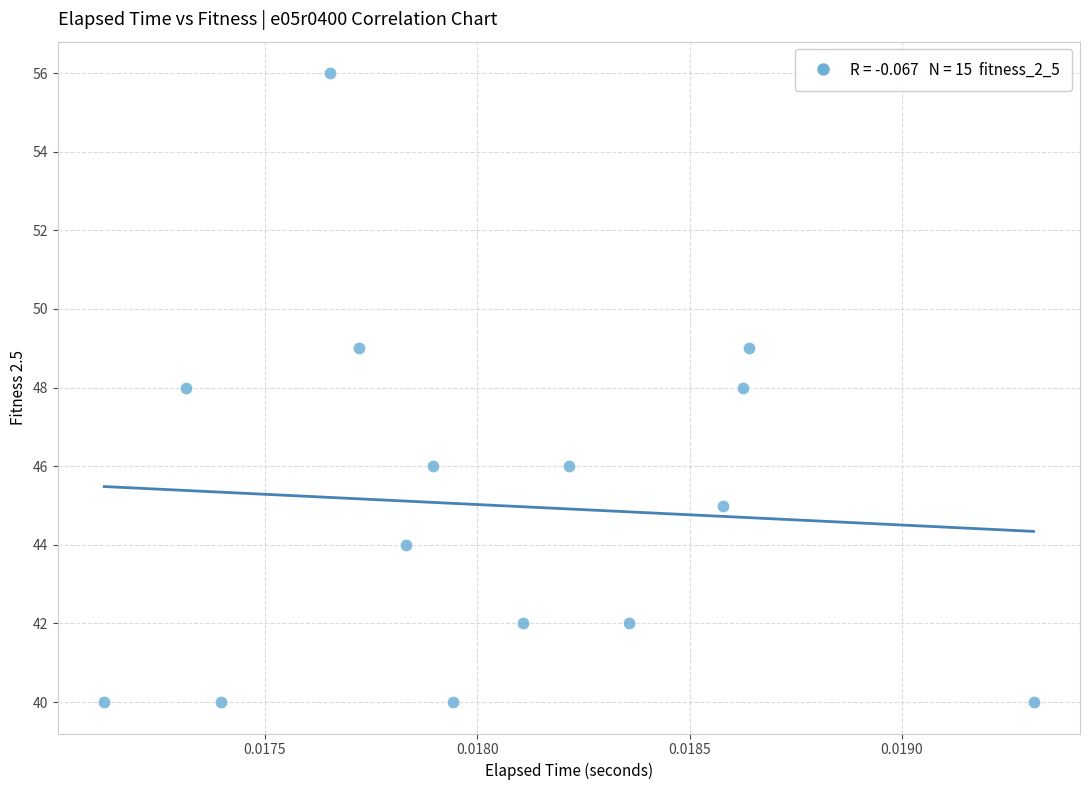

What is the range of Y values (max minus min)?

16